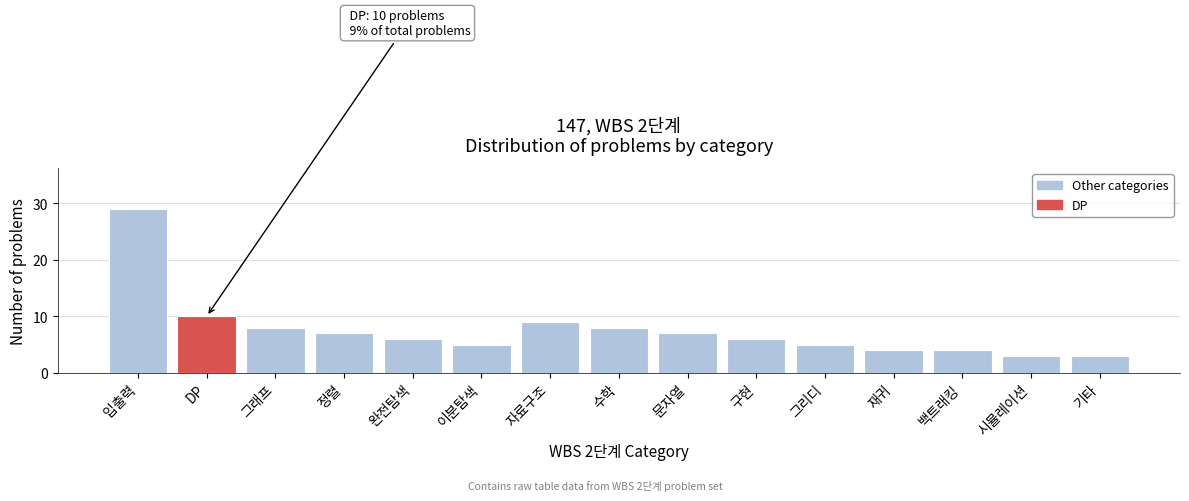

Reading left to right, list all the values displayed in this chart.

29	10	8	7	6	5	9	8	7	6	5	4	4	3	3